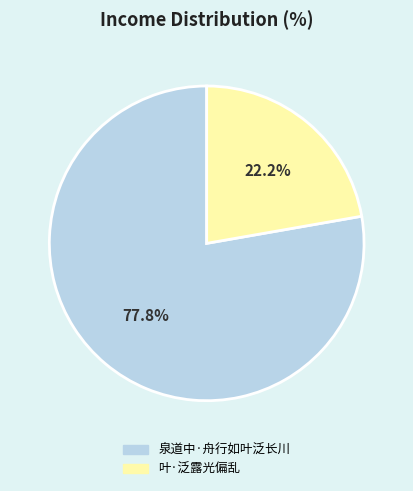

Which has a higher value, 泉道中·舟行如叶泛长川 or 叶·泛露光偏乱?

泉道中·舟行如叶泛长川